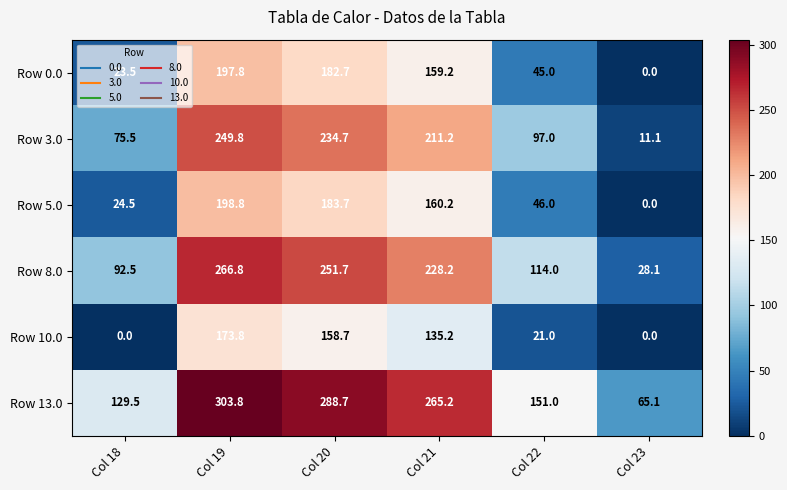

What is the difference between the second highest and minimum values in the Row 10.0 series?

158.7